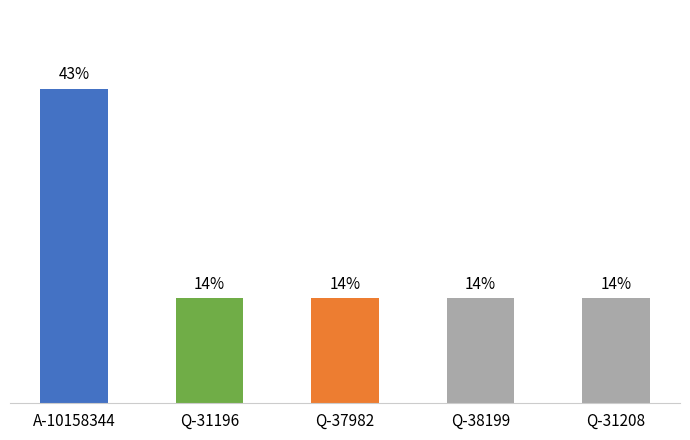

List the labels in order of value, smallest first.

Q-31196, Q-37982, Q-38199, Q-31208, A-10158344